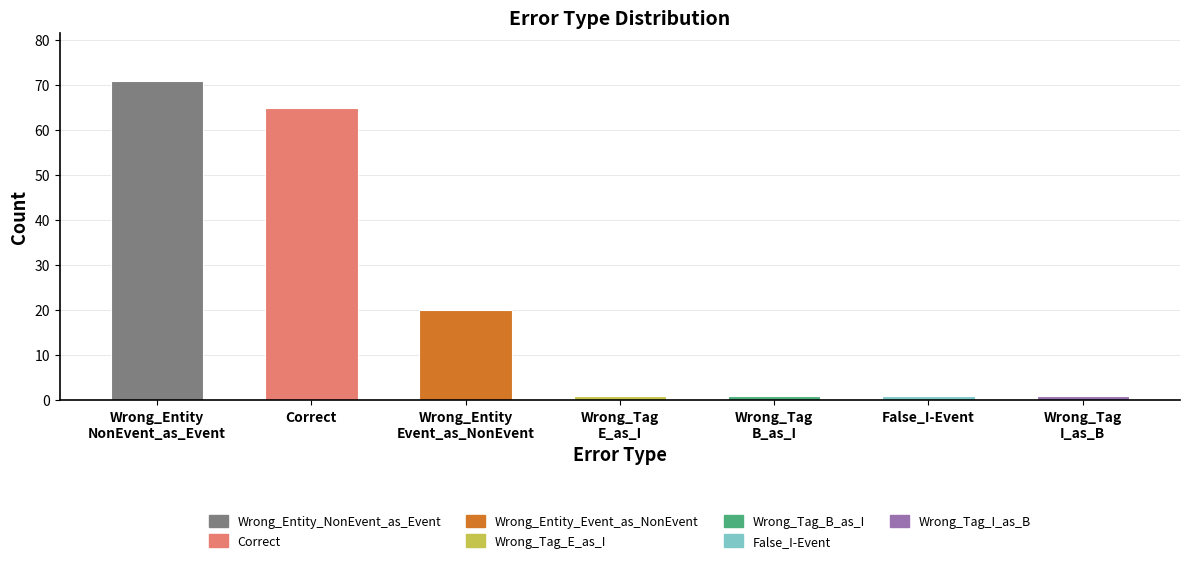

What is the label of the 6th bar from the left?

False_I-Event